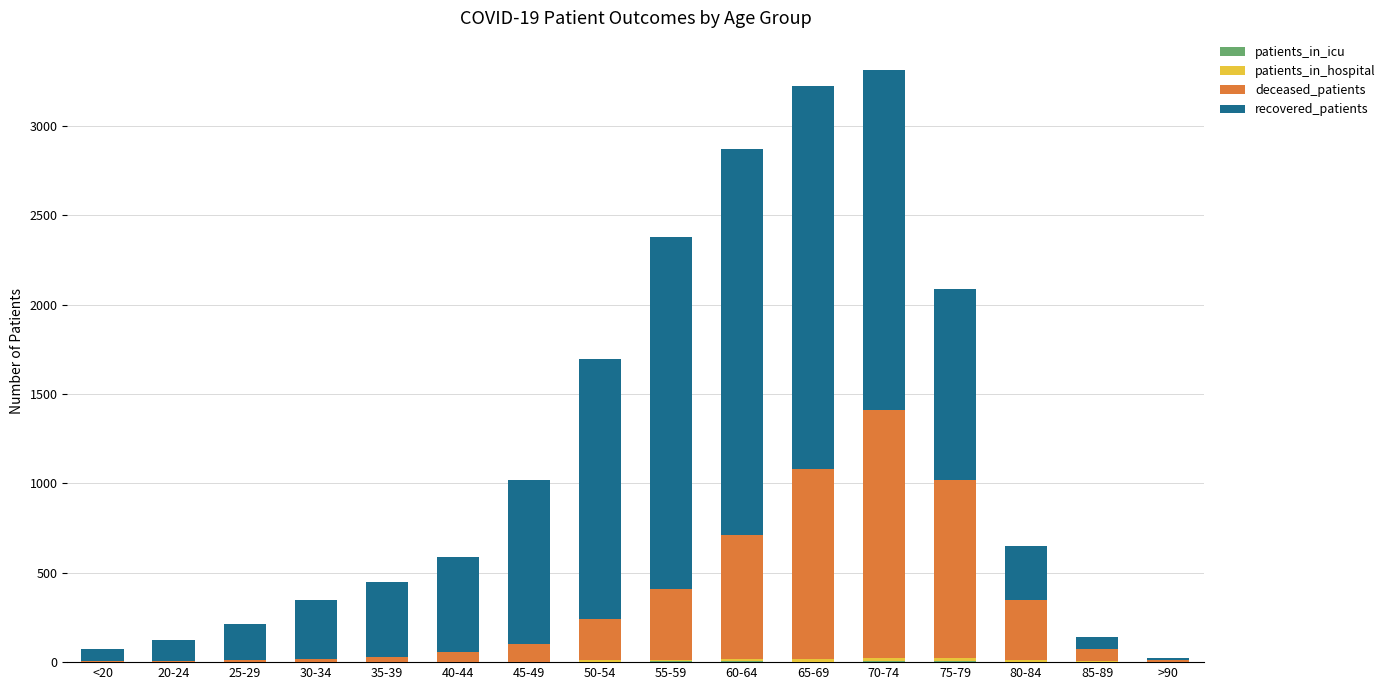

What is the average value of the patients_in_hospital series?

6